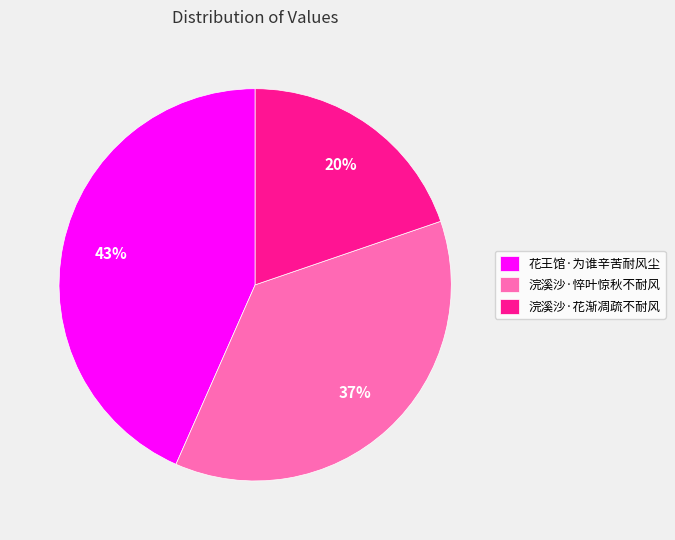

Approximately how many times larger is the value at 浣溪沙·悴叶惊秋不耐风 compared to 浣溪沙·花渐凋疏不耐风?

1.9